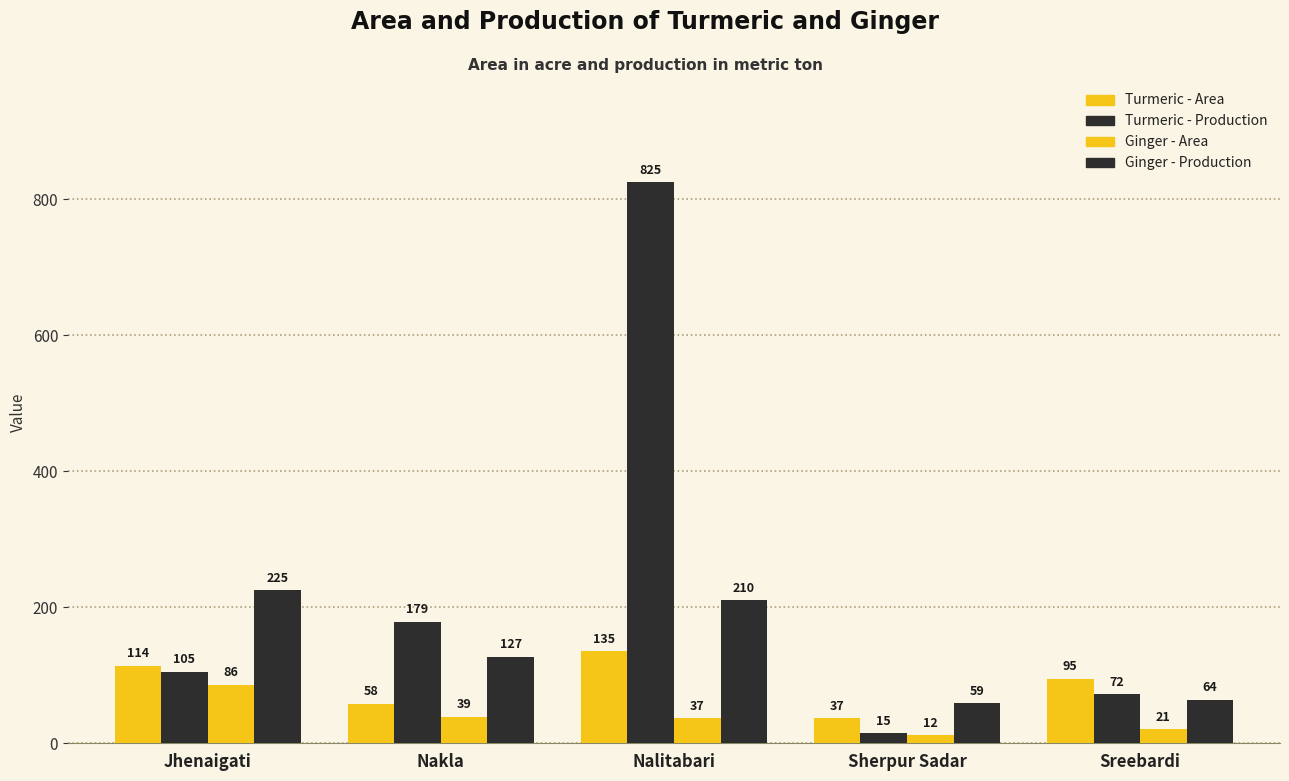

How many groups of bars are there?

5